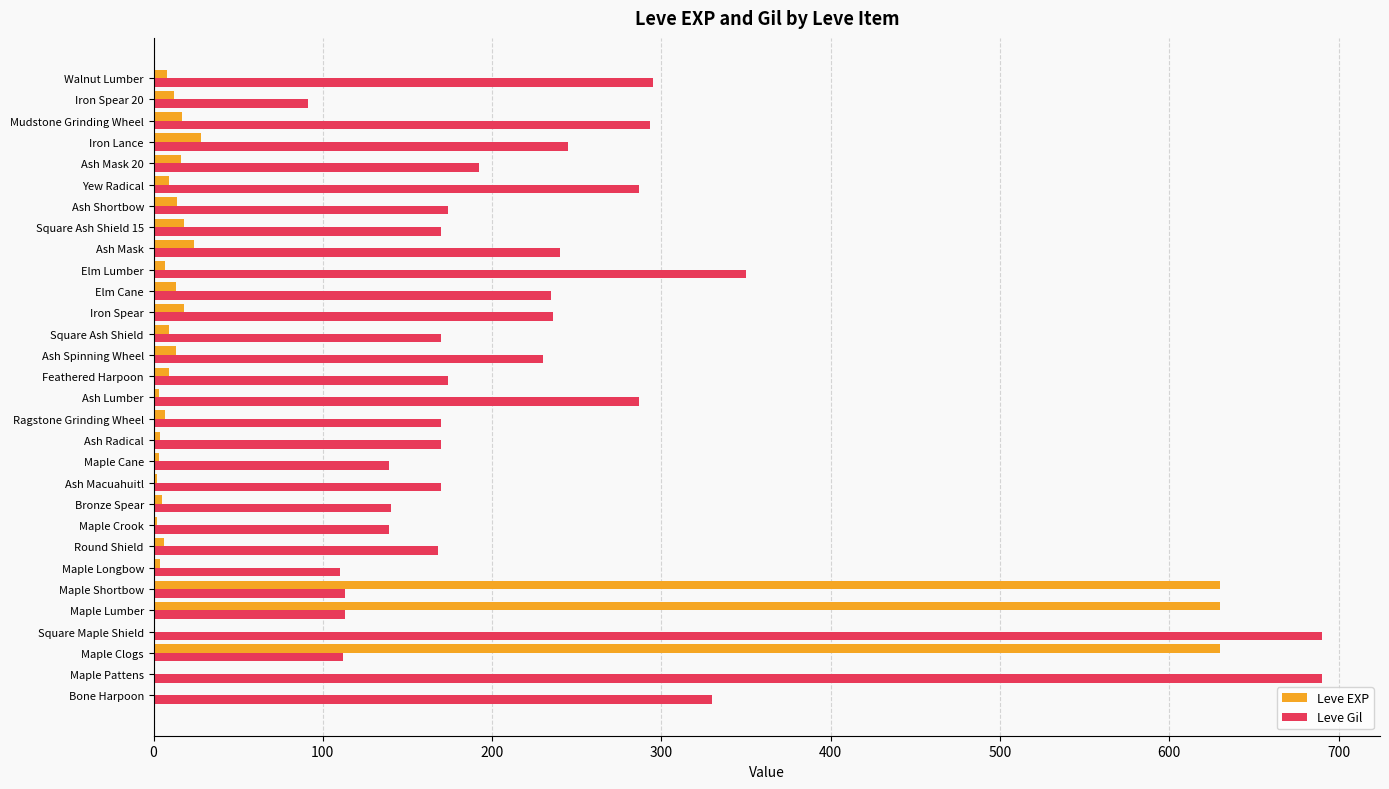

What is the sum of all Leve Gil values?

6923